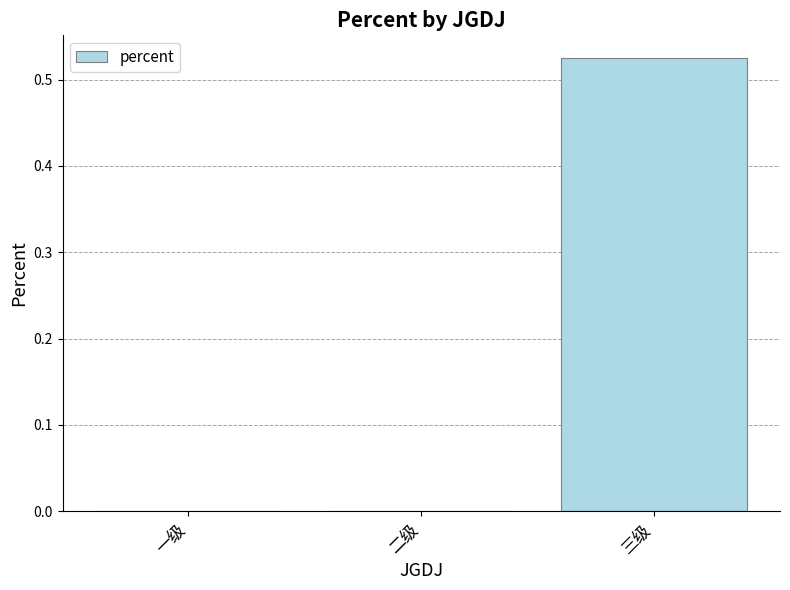

Which category has the highest value across all series?

三级